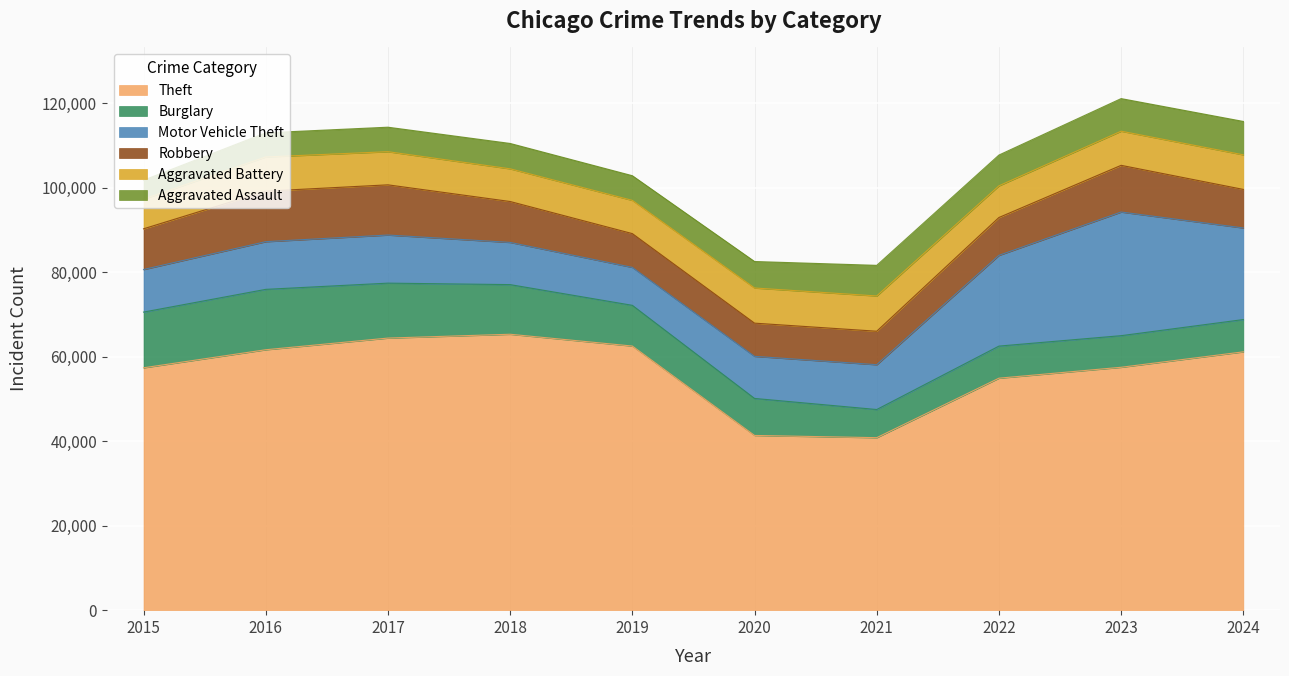

Does the chart display data point markers on the line(s)?

No